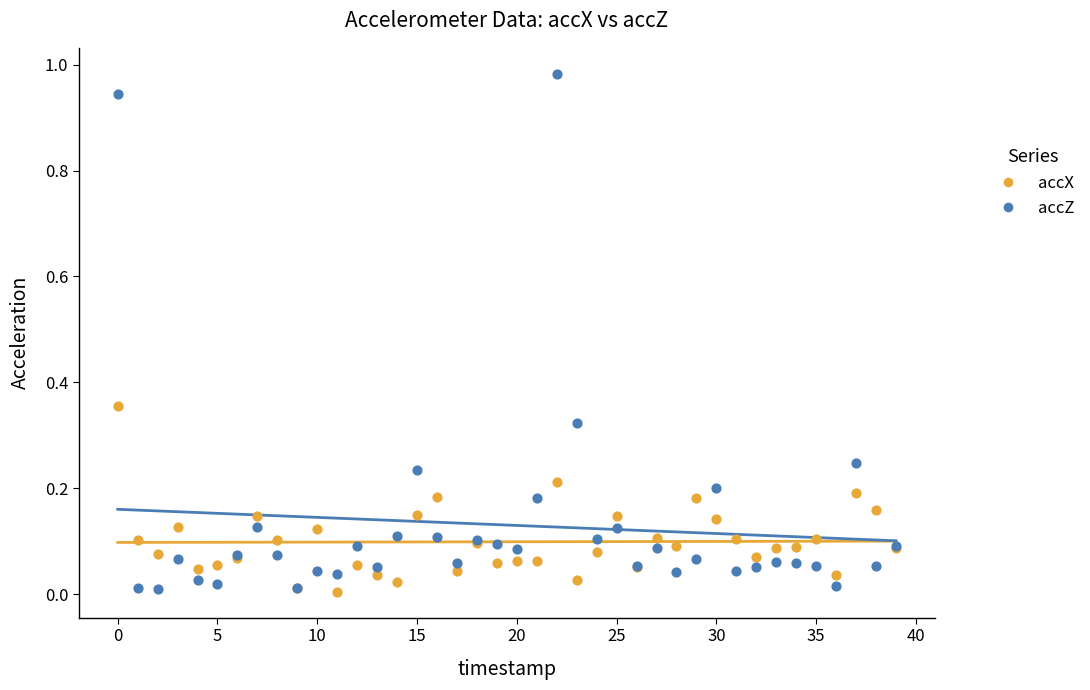

Which series reaches the maximum Y coordinate?

accZ